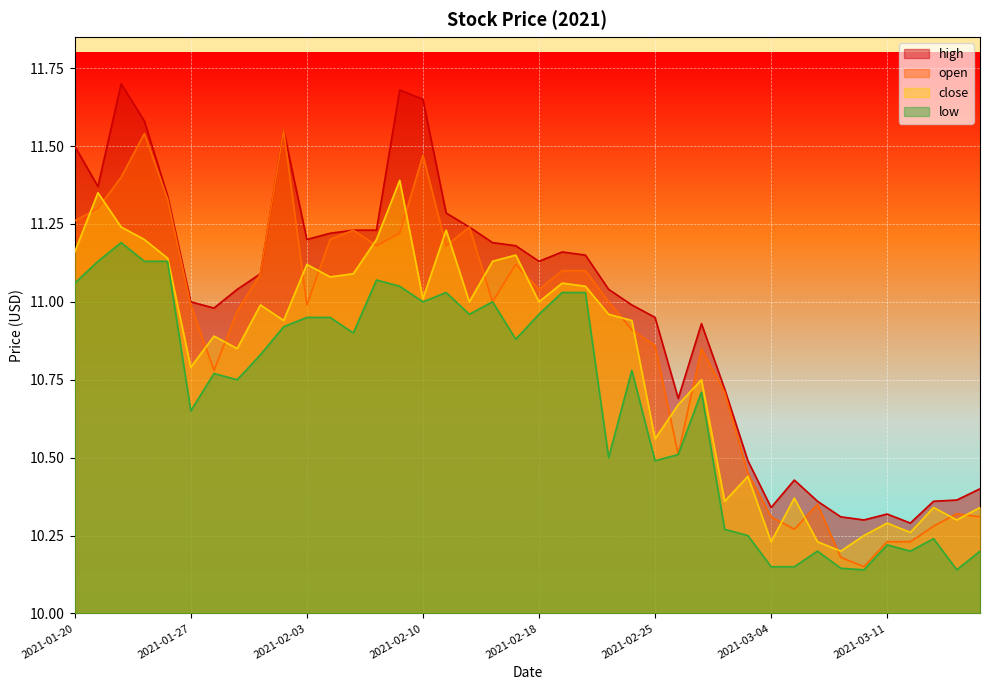

How many lines are shown in the chart?

4